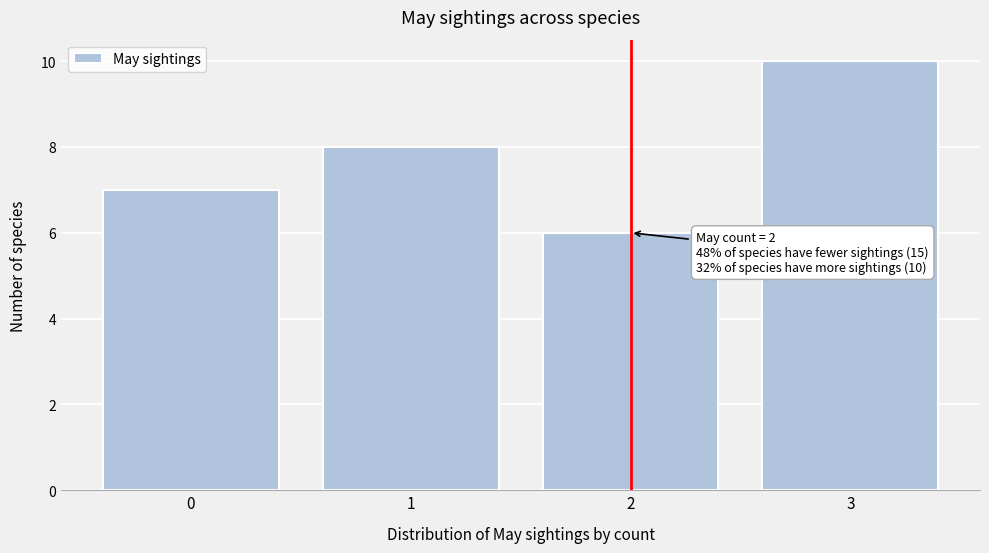

Reading left to right, list all the values displayed in this chart.

7	8	6	10